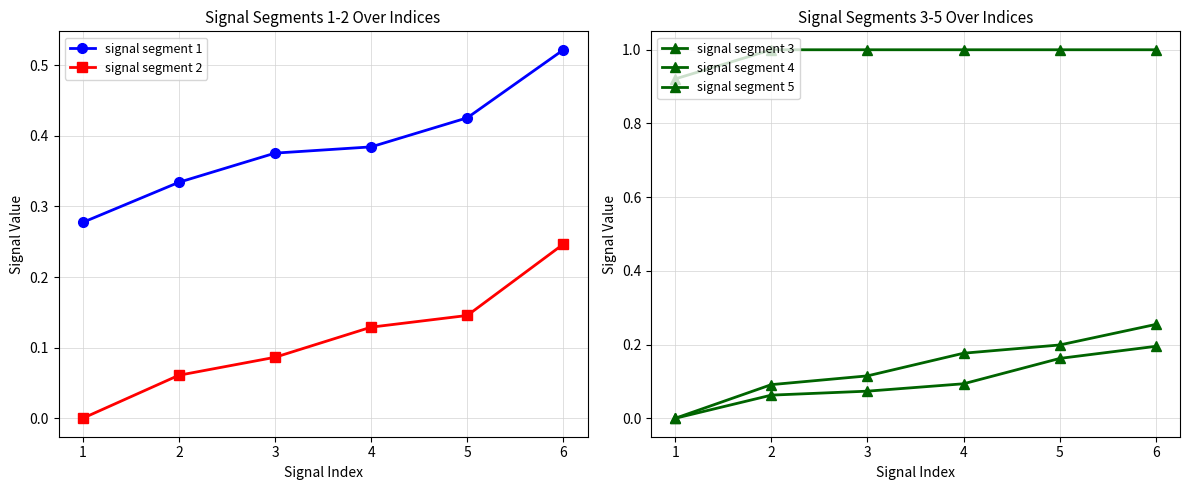

True or false: signal segment 4 and signal segment 5 intersect in this chart.

False